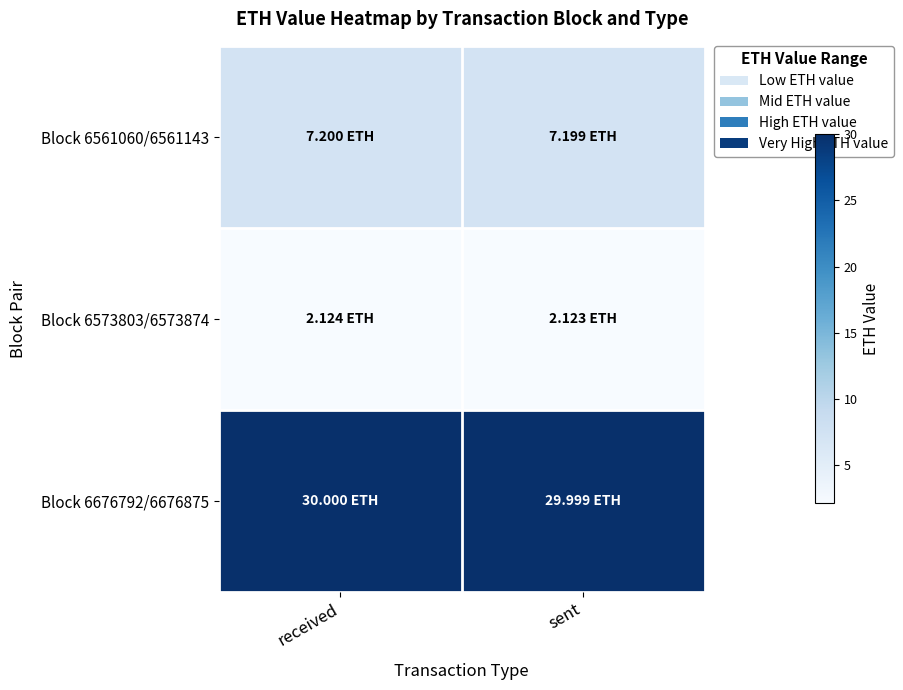

Reading left to right, transcribe all the data shown in this chart.

Block 6561060/6561143: received=7.2	sent=7.2
Block 6573803/6573874: received=2.1	sent=2.1
Block 6676792/6676875: received=30.0	sent=30.0